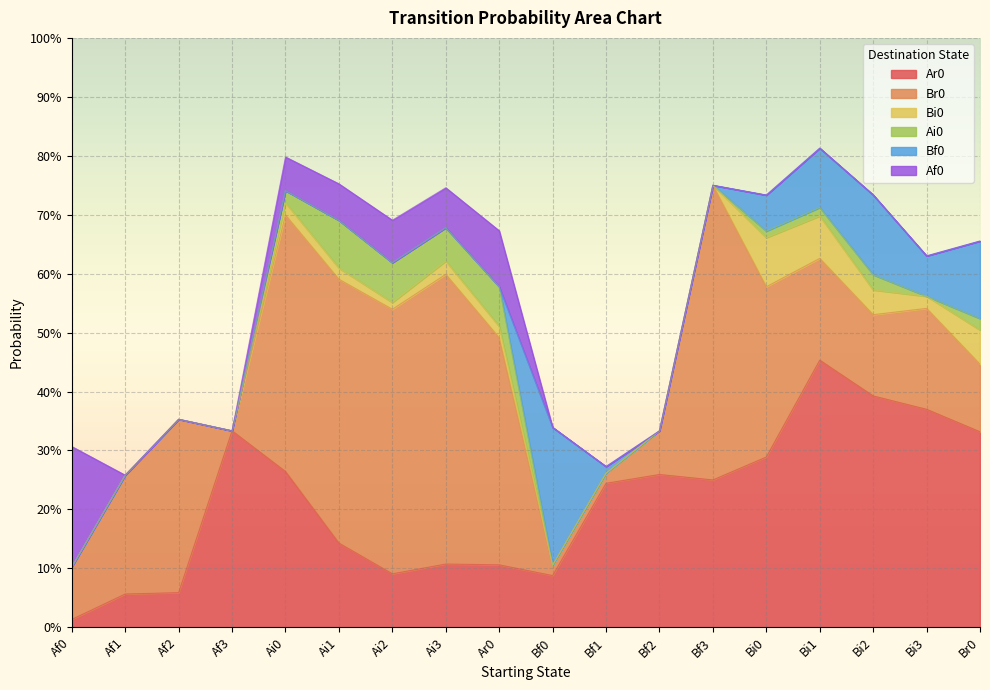

What is the greatest value displayed?

0.5